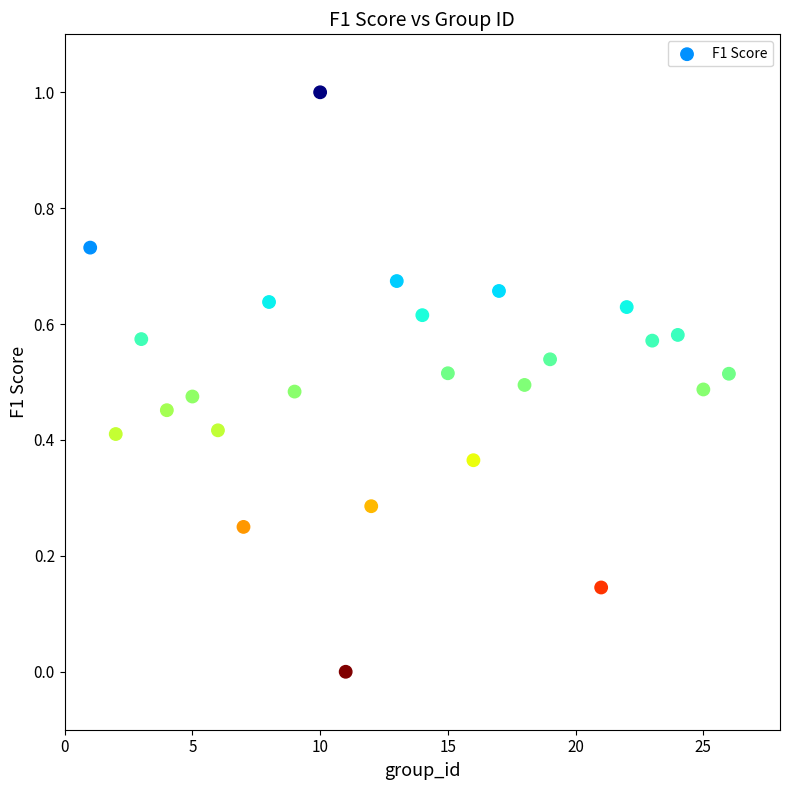

What is the range of Y values (max minus min)?

1.0